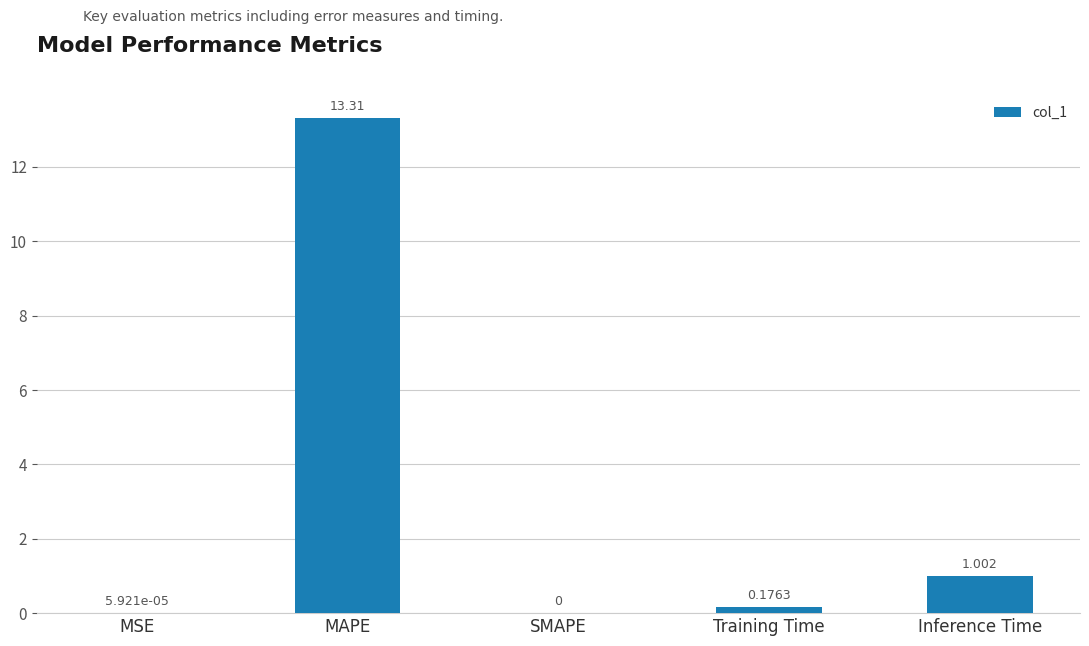

Which has a higher value, MSE or Training Time?

Training Time